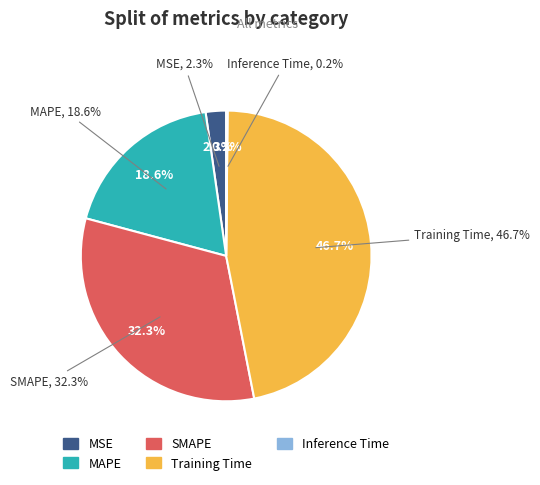

Which slice is the largest?

Training Time